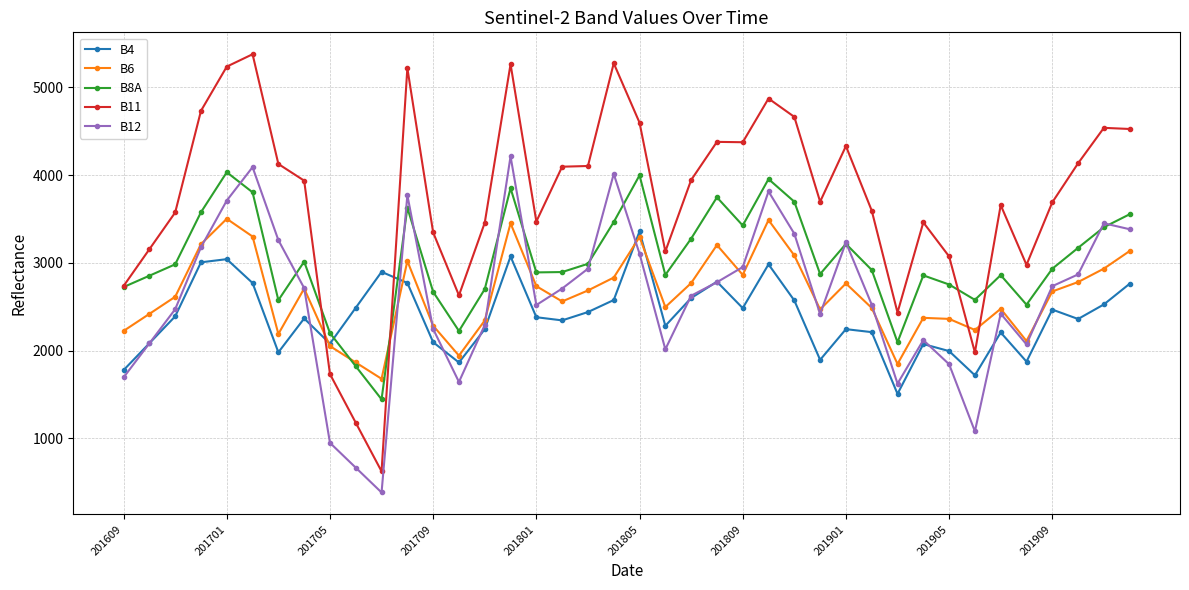

What is the value of the B8A point at the 19th from the left?

2990